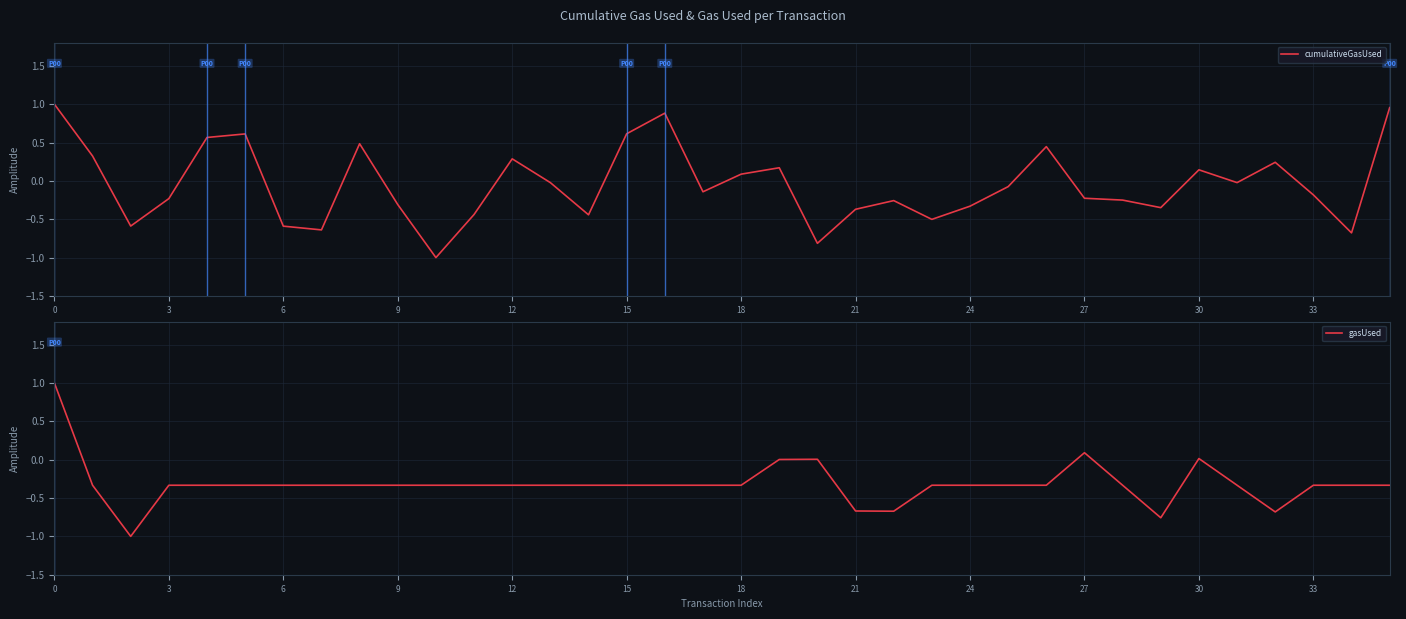

What is the difference between the maximum and minimum values in the gasUsed series?

2.0